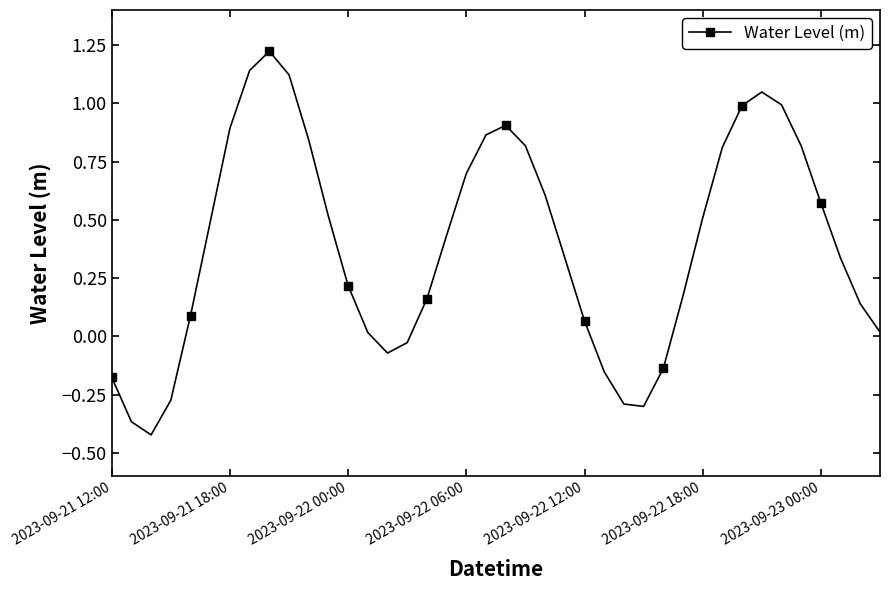

What is the difference between the maximum and minimum values?

1.6